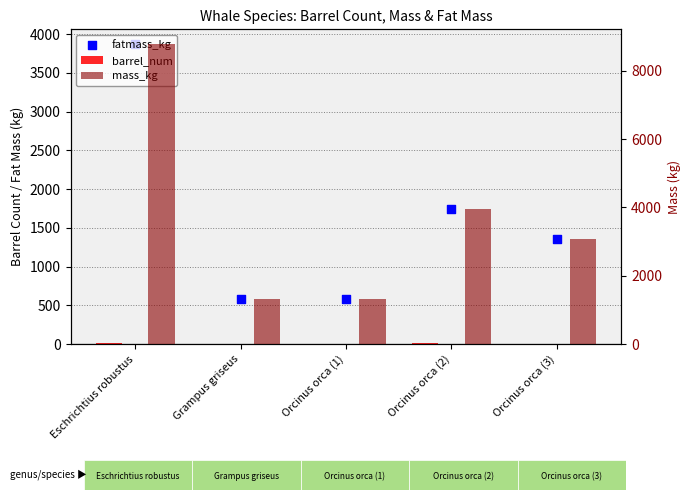

What is the total value across all series at Grampus griseus?

1898.3